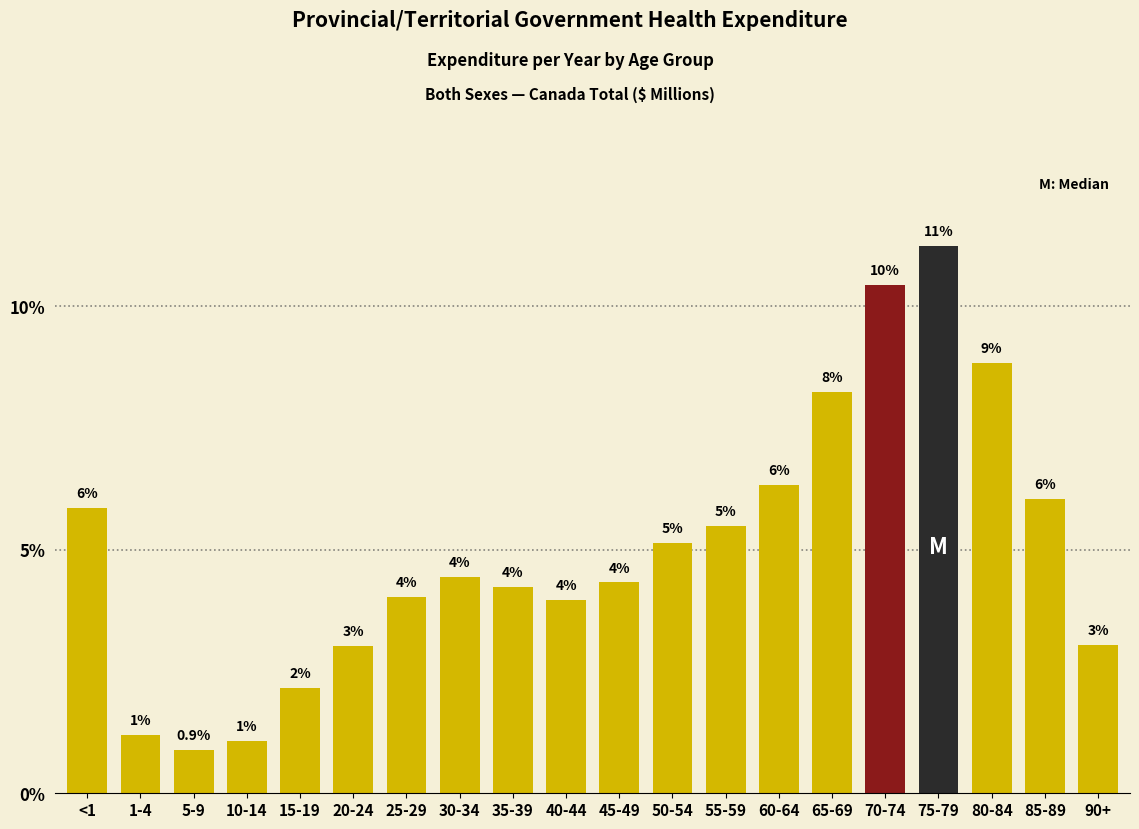

Where is the data nearest to the value 6?

85-89